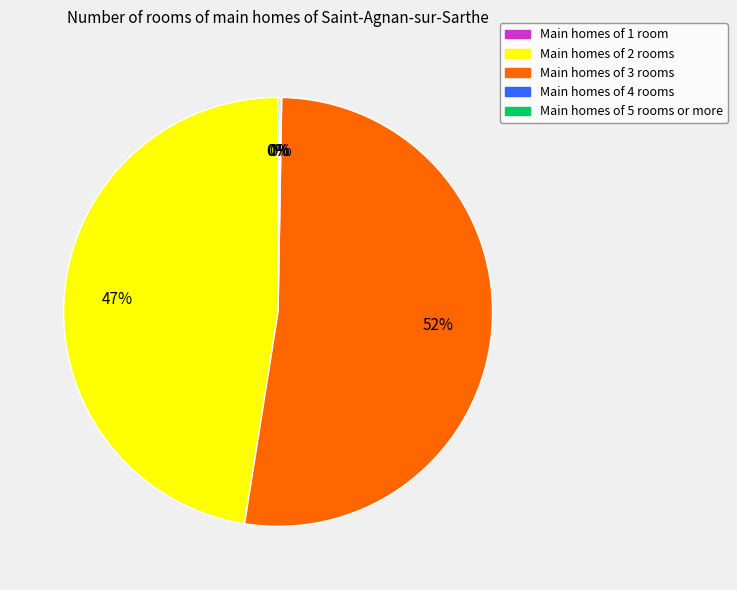

Does any single category account for the majority?

Yes